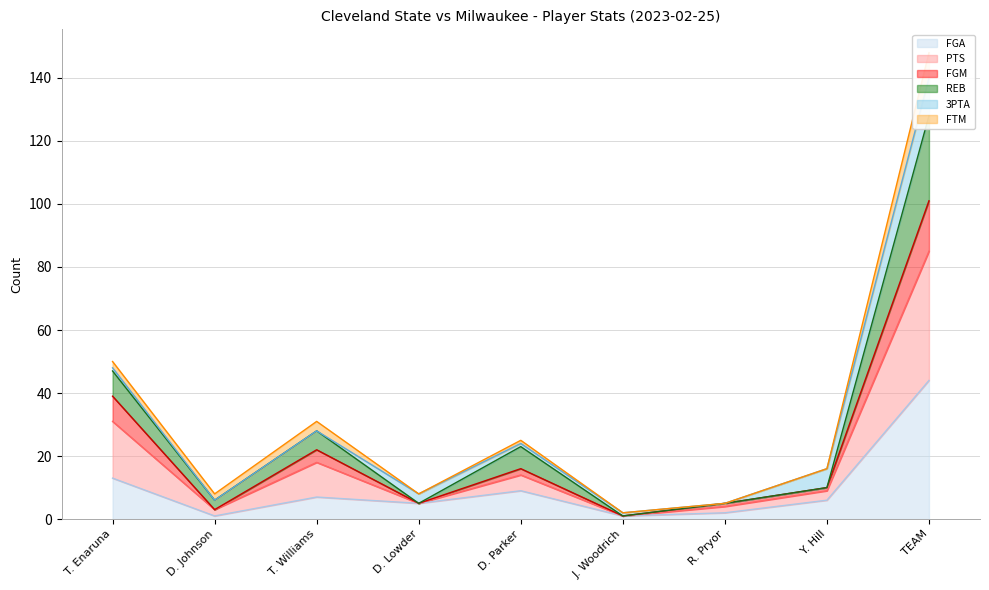

Which has a higher value, D. Johnson or D. Parker?

D. Parker